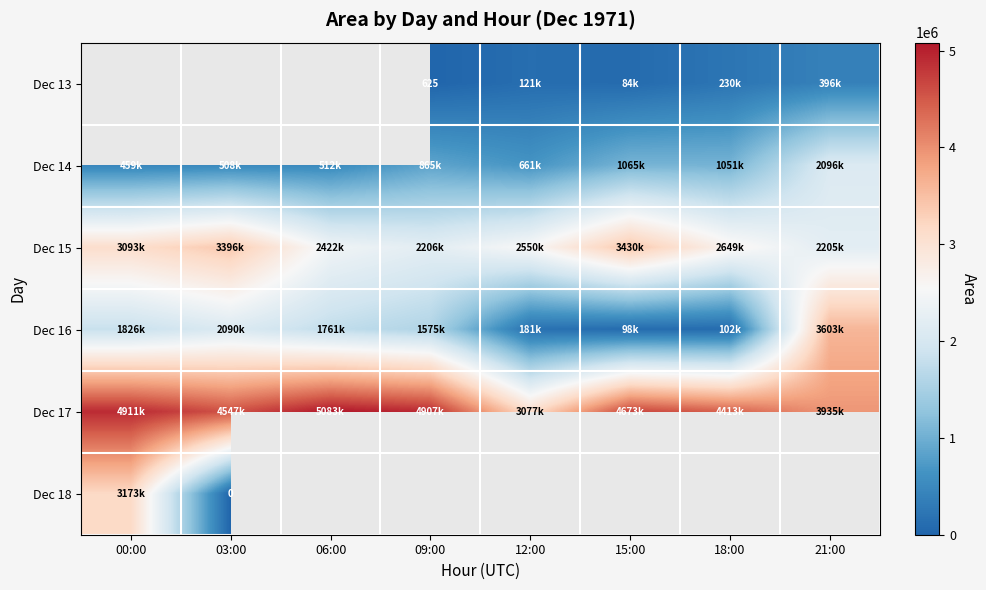

True or false: Dec 15 has a value of 2649375.0 at 18:00.

True